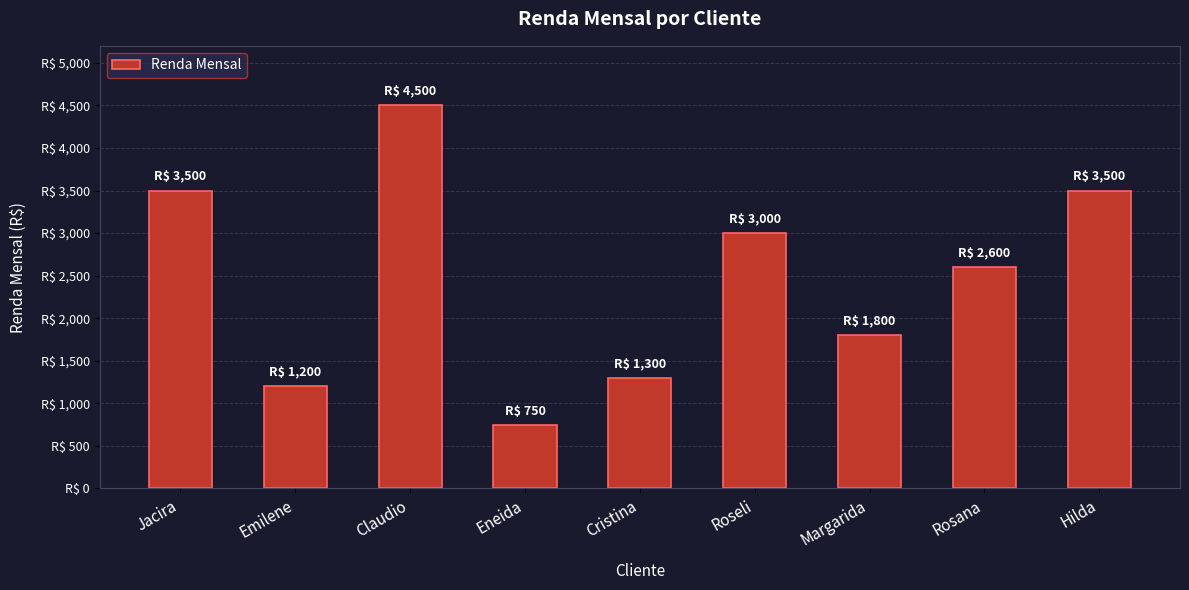

Where is the data nearest to the value 2625?

Rosana